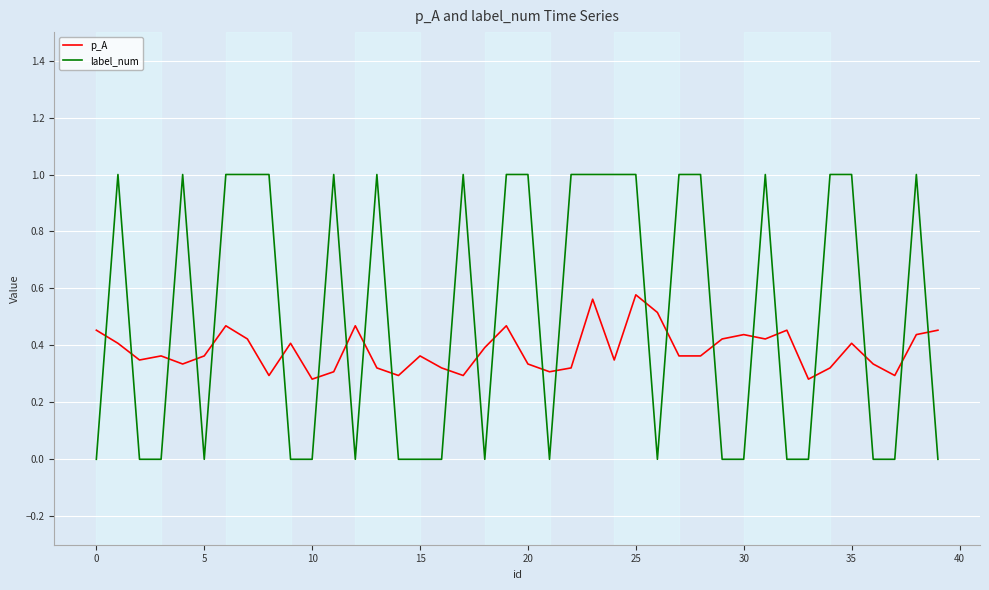

What is the difference between the maximum and minimum values in the label_num series?

1.0